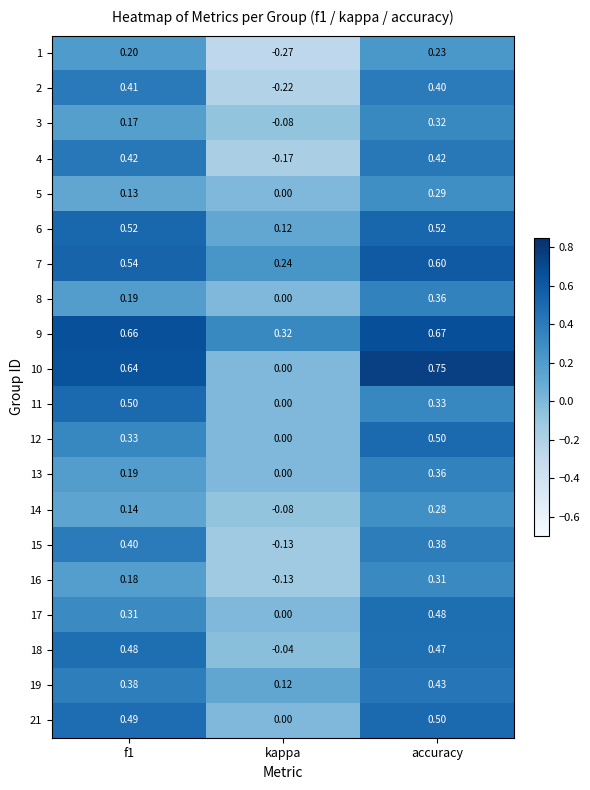

Which series changed the most between kappa and accuracy?

10